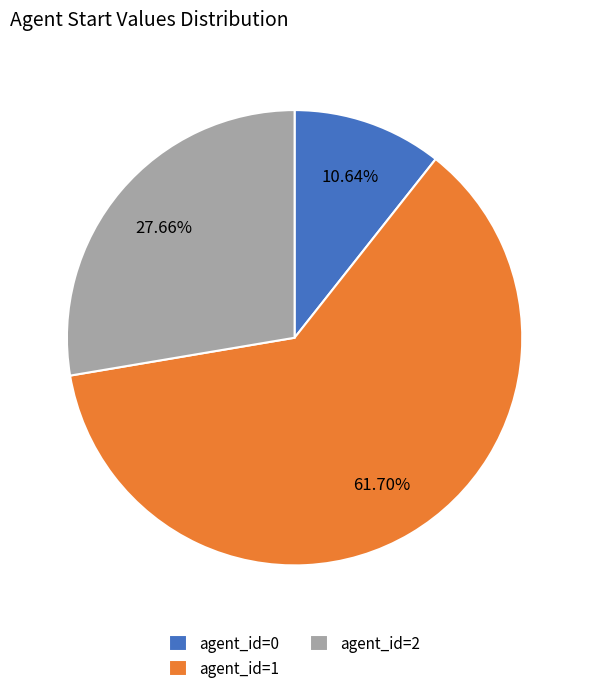

Does any single category account for the majority?

Yes